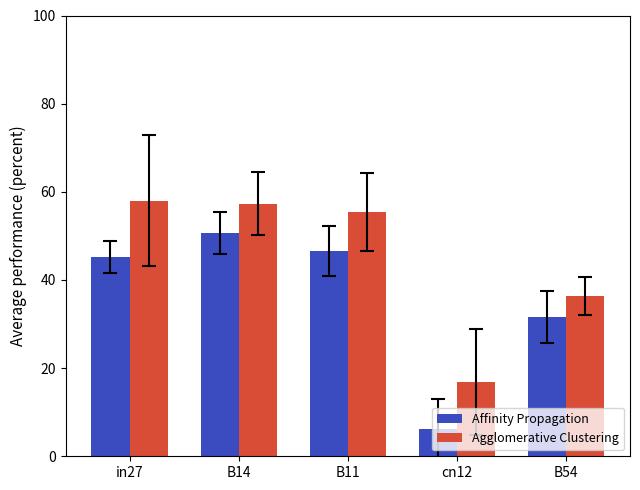

How many data points in Agglomerative Clustering are less than 55?

2